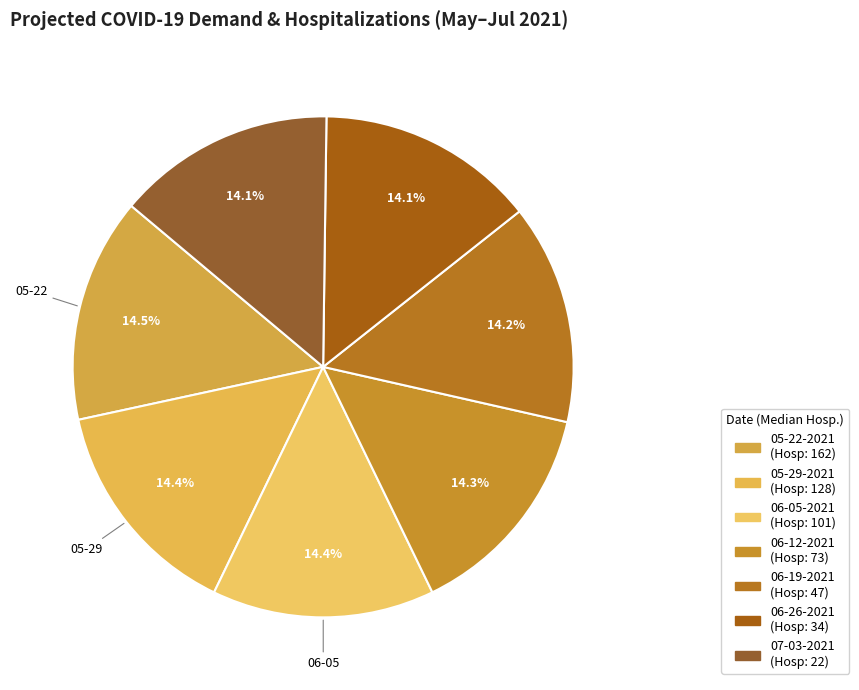

To the nearest percent, what portion does 05-29-2021 represent?

14%